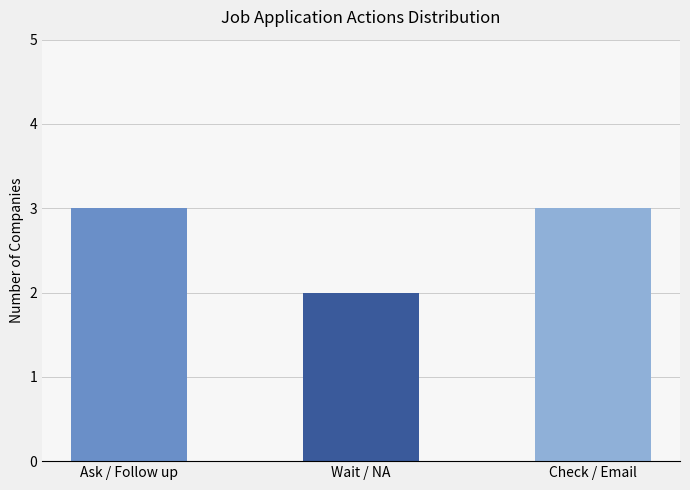

How many data points does each series have?

3